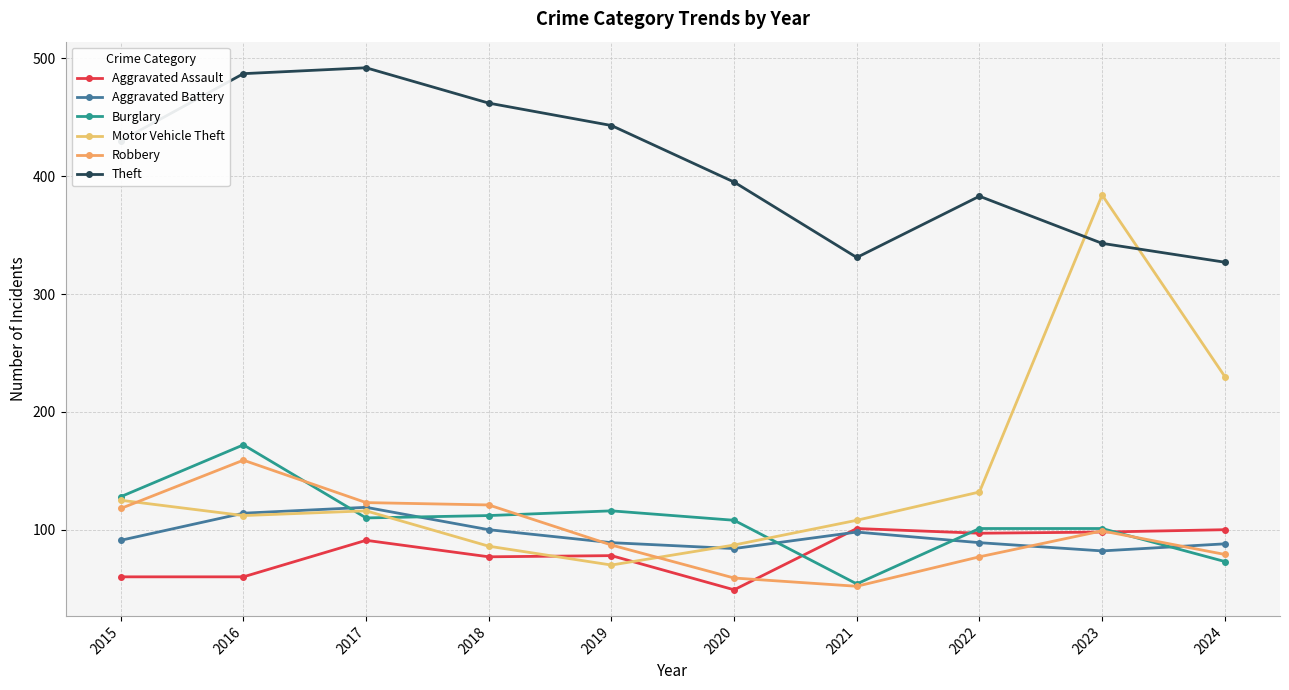

What is the difference between the second highest and second lowest values in the Aggravated Assault series?

40